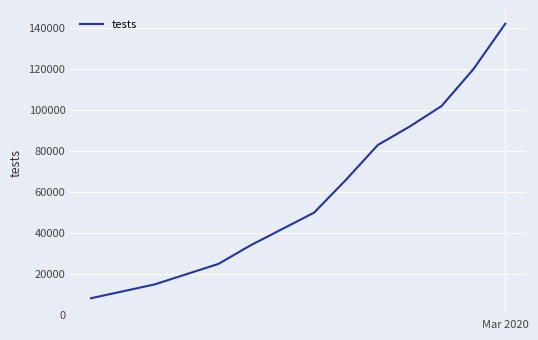

What is the greatest value displayed?

142154